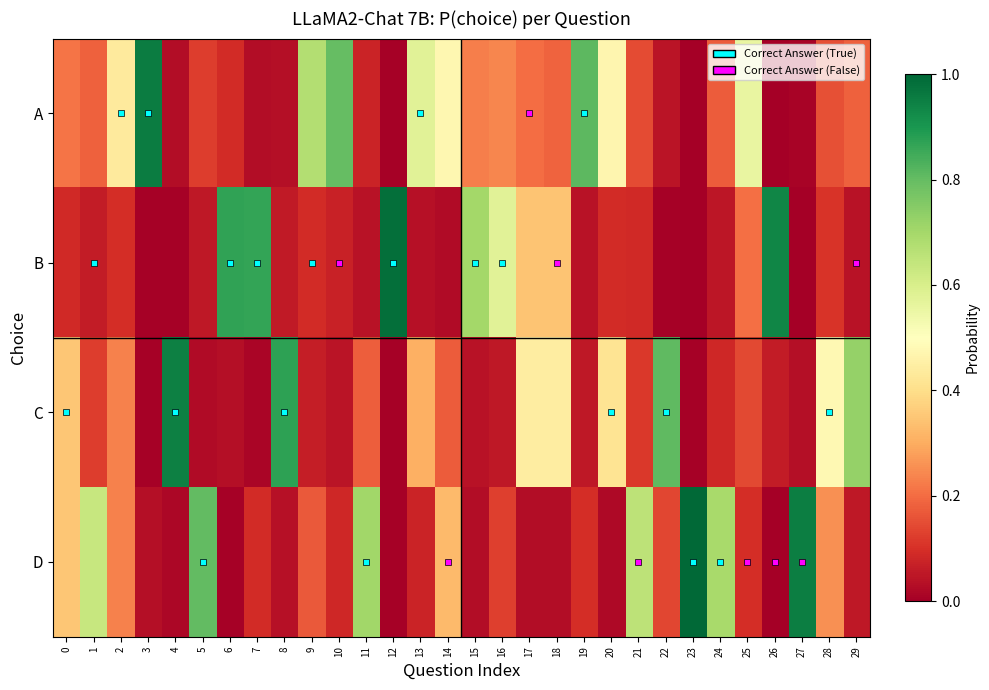

Reading left to right, transcribe all the data shown in this chart.

A: 0=0.2	1=0.2	2=0.4	3=1.0	4=0.0	5=0.1	6=0.1	7=0.0	8=0.0	9=0.7	10=0.8	11=0.1	12=0.0	13=0.6	14=0.5	15=0.2	16=0.2	17=0.2	18=0.2	19=0.8	20=0.5	21=0.1	22=0.0	23=0.0	24=0.2	25=0.6	26=0.0	27=0.0	28=0.2	29=0.2
B: 0=0.1	1=0.1	2=0.1	3=0.0	4=0.0	5=0.1	6=0.9	7=0.9	8=0.1	9=0.1	10=0.1	11=0.0	12=1.0	13=0.0	14=0.0	15=0.7	16=0.6	17=0.3	18=0.3	19=0.0	20=0.1	21=0.1	22=0.0	23=0.0	24=0.1	25=0.2	26=0.9	27=0.0	28=0.1	29=0.0
C: 0=0.3	1=0.1	2=0.2	3=0.0	4=0.9	5=0.0	6=0.0	7=0.0	8=0.9	9=0.1	10=0.0	11=0.2	12=0.0	13=0.3	14=0.2	15=0.0	16=0.1	17=0.4	18=0.4	19=0.1	20=0.4	21=0.1	22=0.8	23=0.0	24=0.1	25=0.1	26=0.1	27=0.0	28=0.5	29=0.7
D: 0=0.3	1=0.6	2=0.2	3=0.0	4=0.0	5=0.8	6=0.0	7=0.1	8=0.0	9=0.2	10=0.1	11=0.7	12=0.0	13=0.1	14=0.3	15=0.0	16=0.1	17=0.0	18=0.0	19=0.1	20=0.0	21=0.7	22=0.1	23=1.0	24=0.7	25=0.1	26=0.0	27=1.0	28=0.3	29=0.1